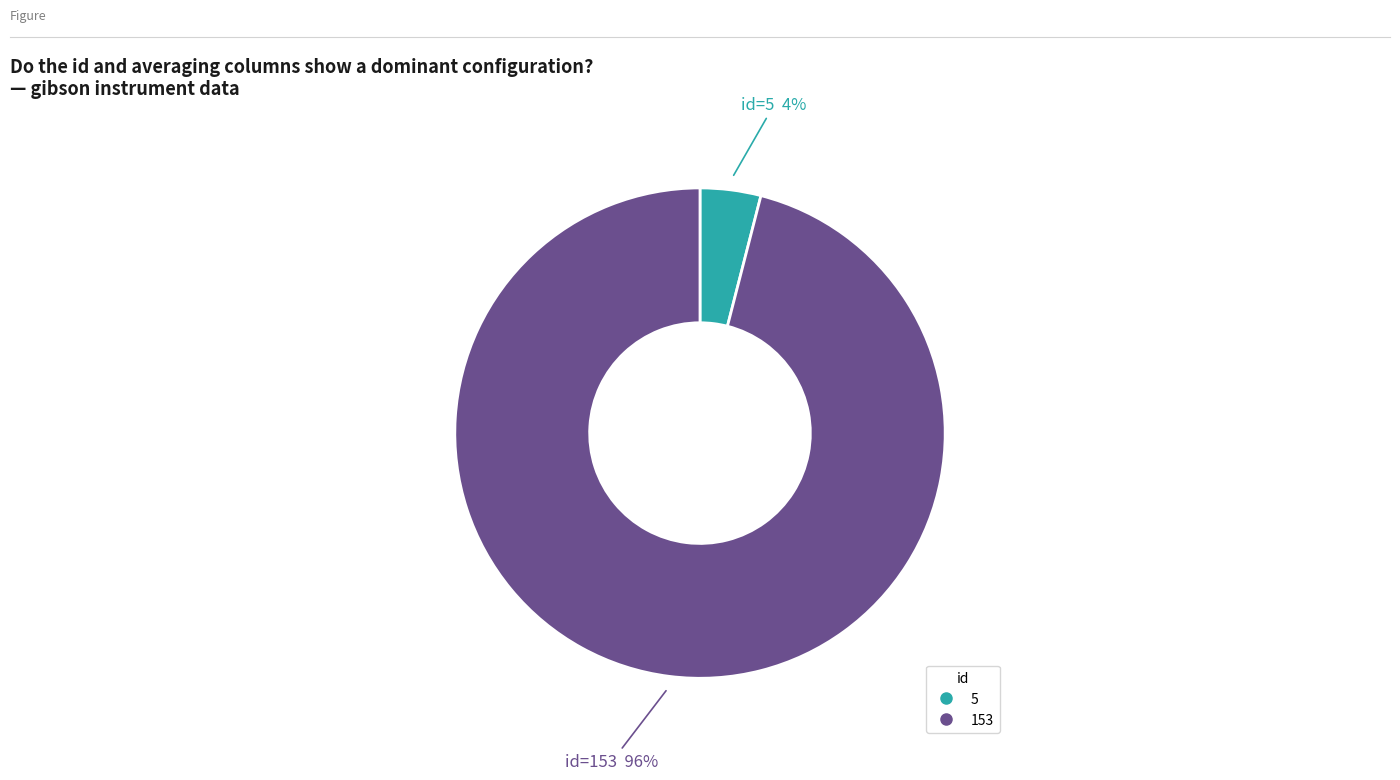

Is there a majority slice in this chart?

Yes